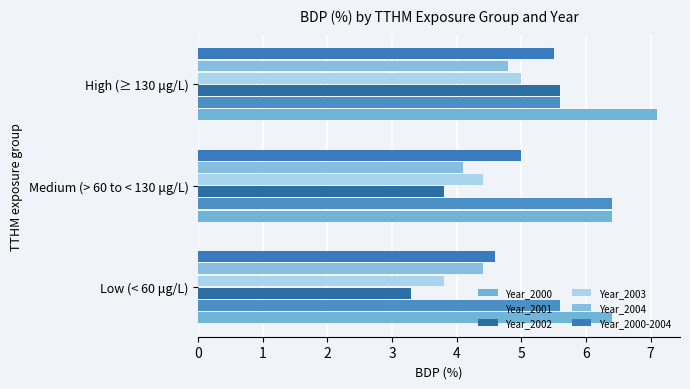

At which category is the sum across all series the highest?

High (≥ 130 μg/L)